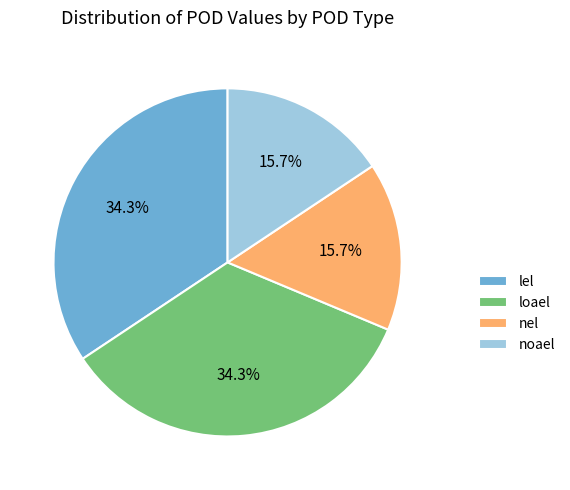

Is loael the majority of the pie?

No